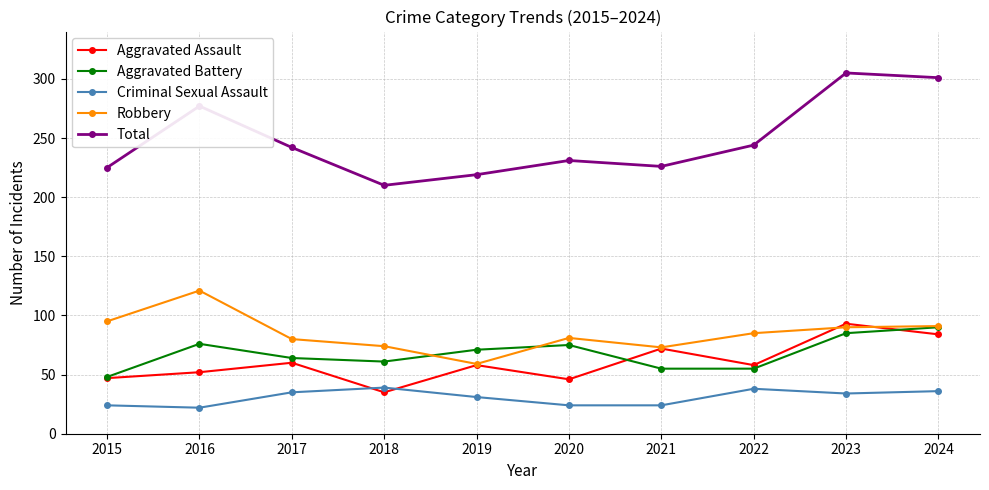

How many interior local peaks does the Total series have?

3